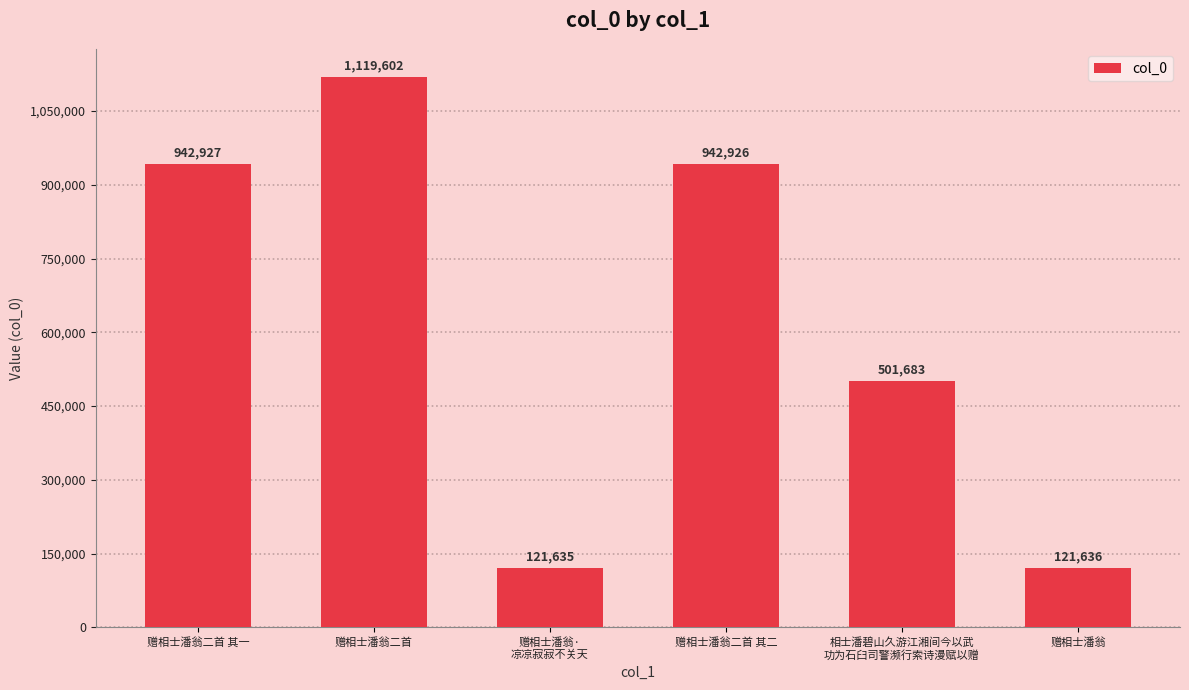

List the labels in order of value, largest first.

赠相士潘翁二首, 赠相士潘翁二首 其一, 赠相士潘翁二首 其二, 相士潘碧山久游江湘间今以武
功为石臼司警濒行索诗漫赋以赠, 赠相士潘翁, 赠相士潘翁·
凉凉寂寂不关天